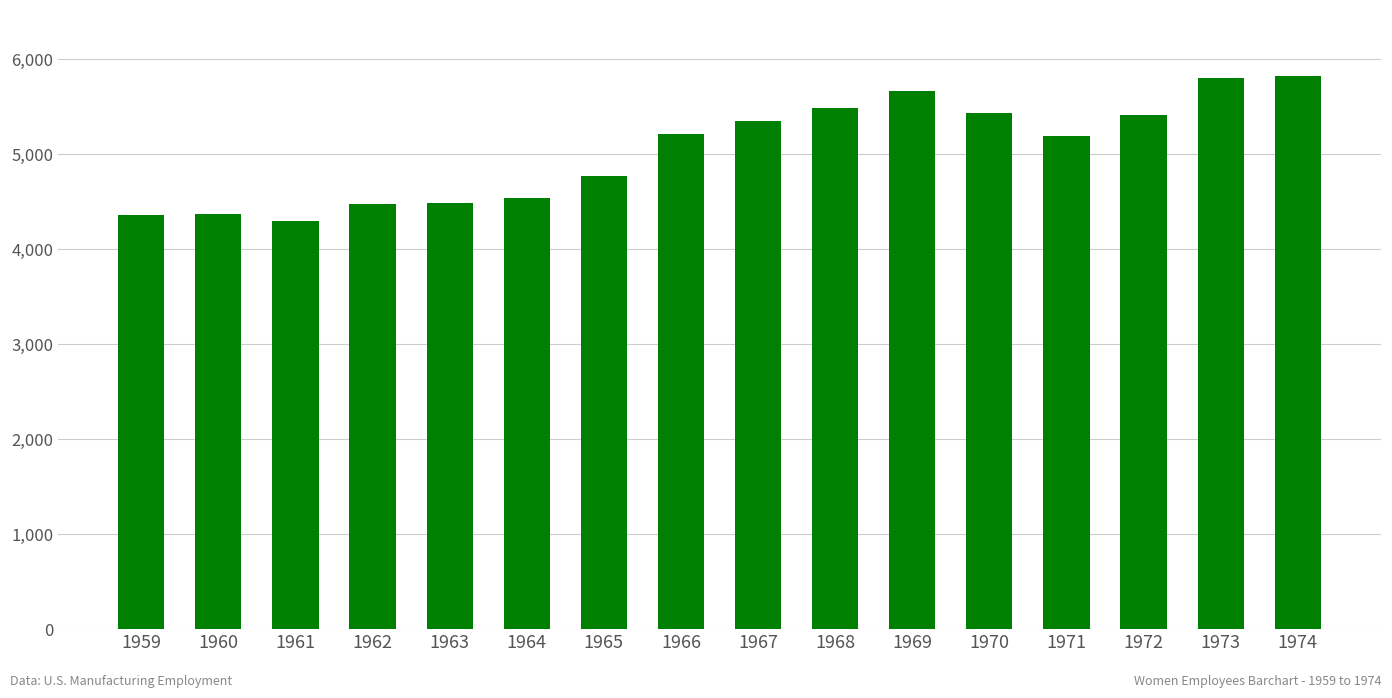

What is the smallest value displayed?

4292